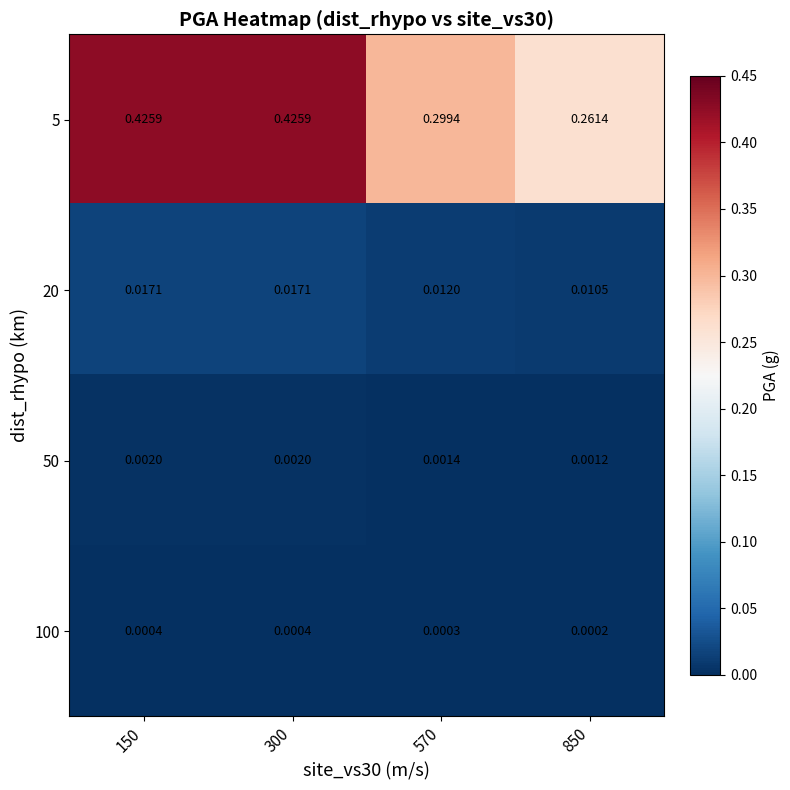

How many series are shown in this chart?

4